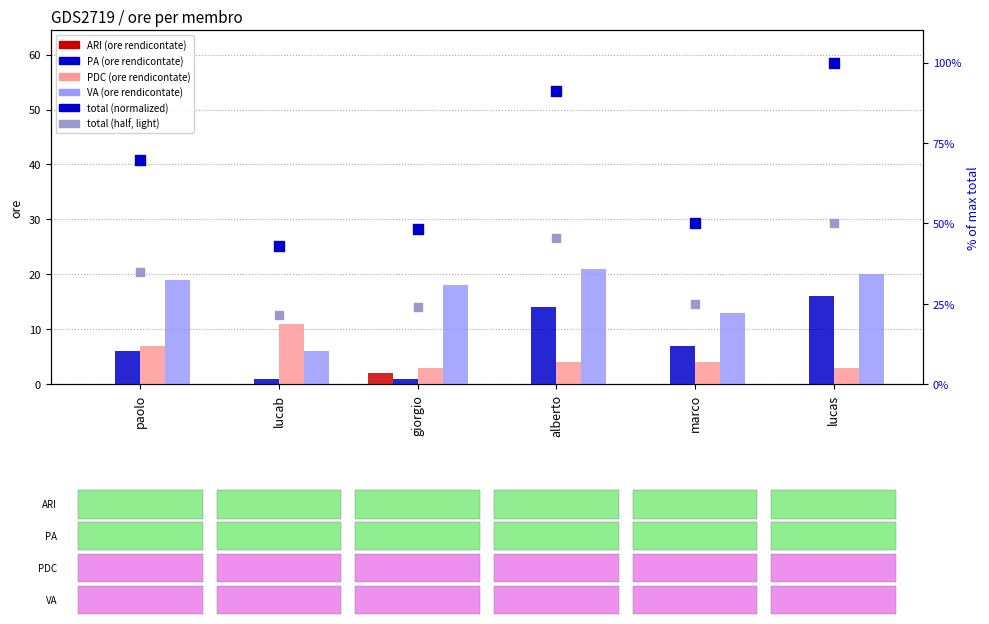

What are all the series names shown in the legend?

ARI (ore rendicontate), PA (ore rendicontate), PDC (ore rendicontate), VA (ore rendicontate), total (normalized), total (half, light)